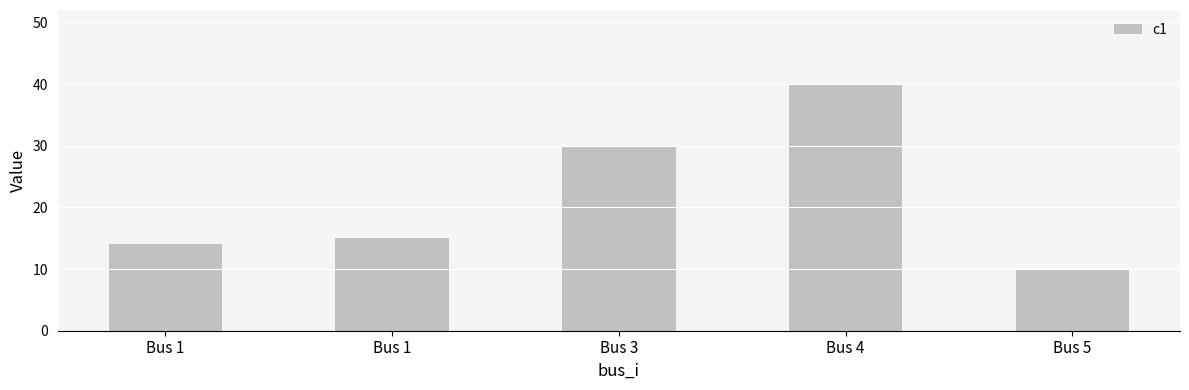

What is the sum of all values?

109